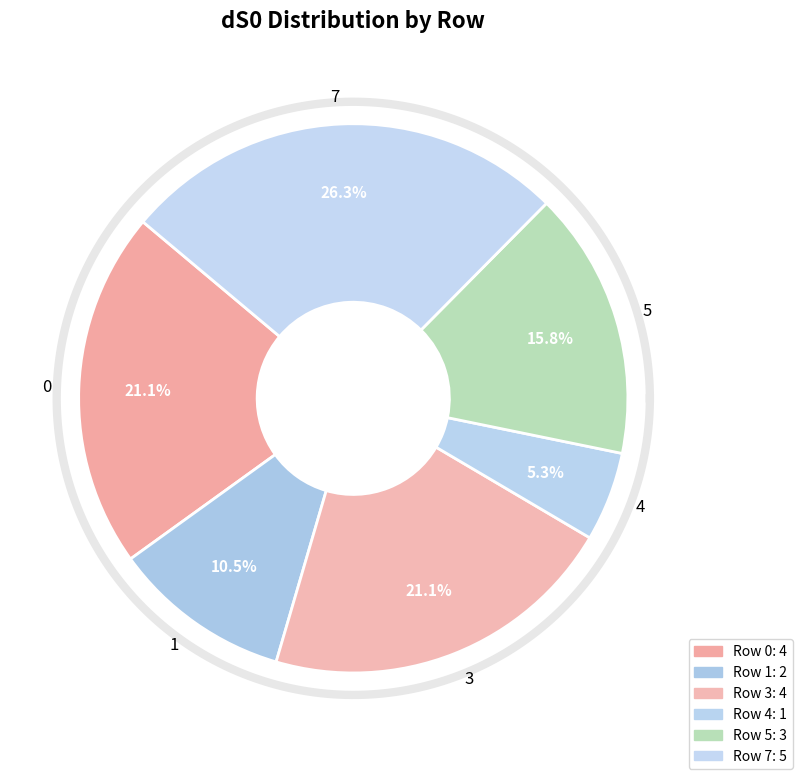

Combined, what portion of the pie is 3 and 6?

21.1%